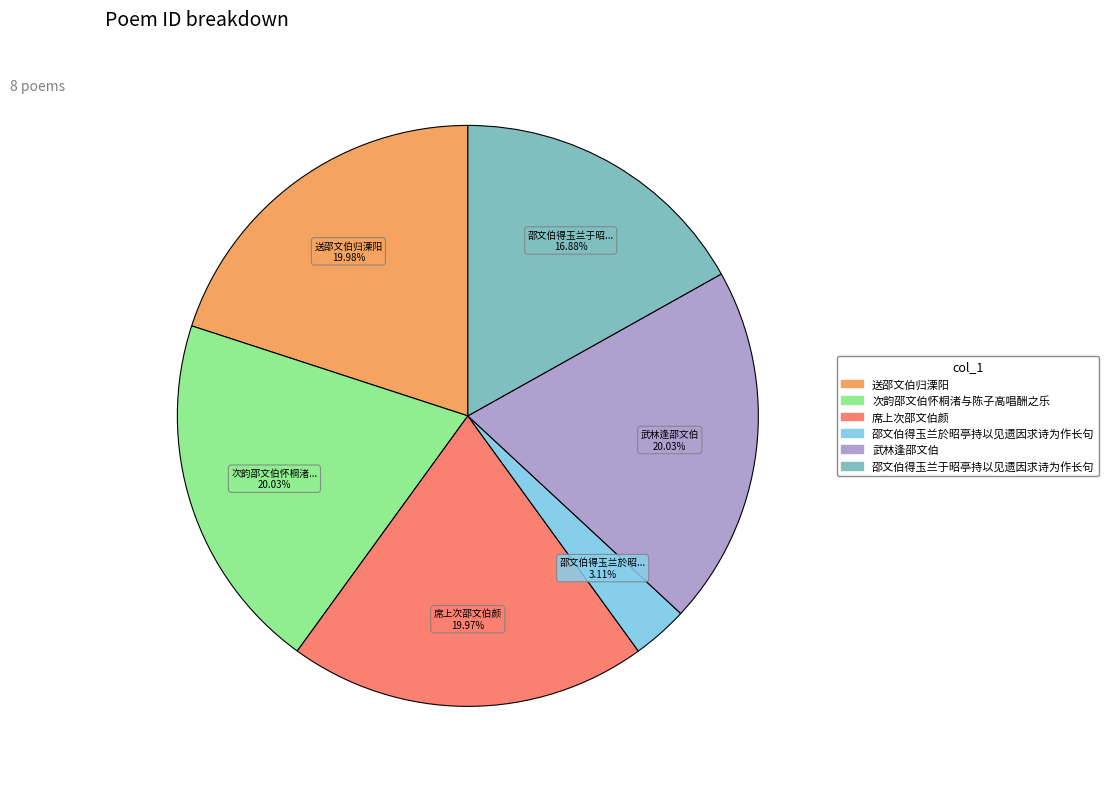

Is there any slice that represents more than half of the pie?

No